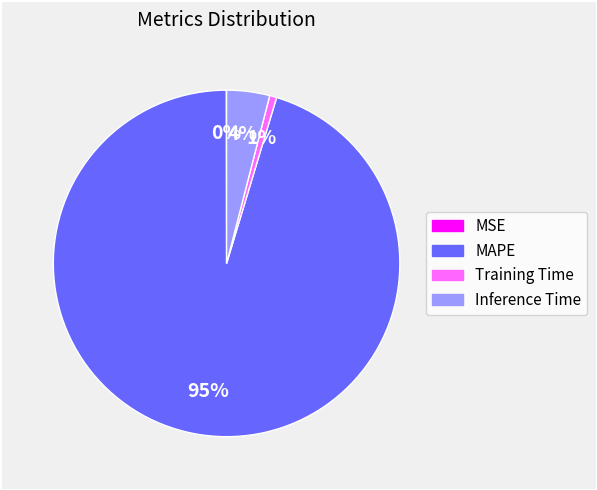

The Inference Time slice represents 4% of the pie. True or false?

True